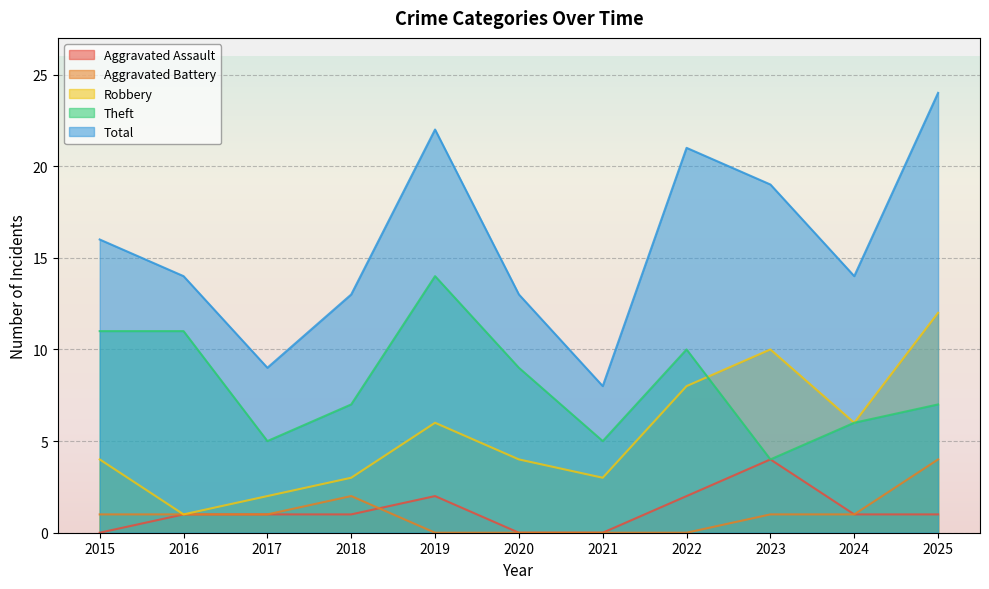

The Aggravated Assault series shows 1 at 2016. True or false?

True